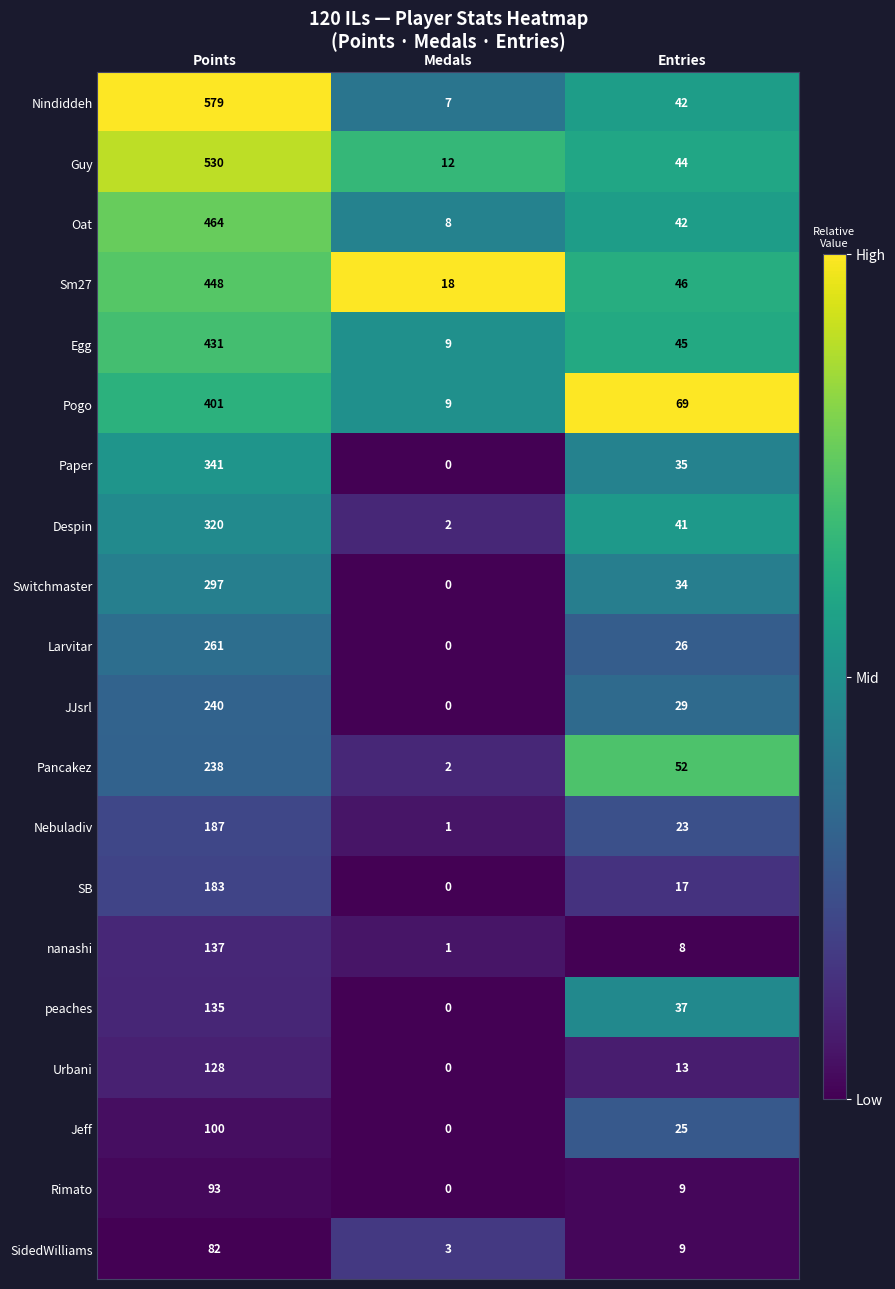

What is the maximum value for Sm27?

448